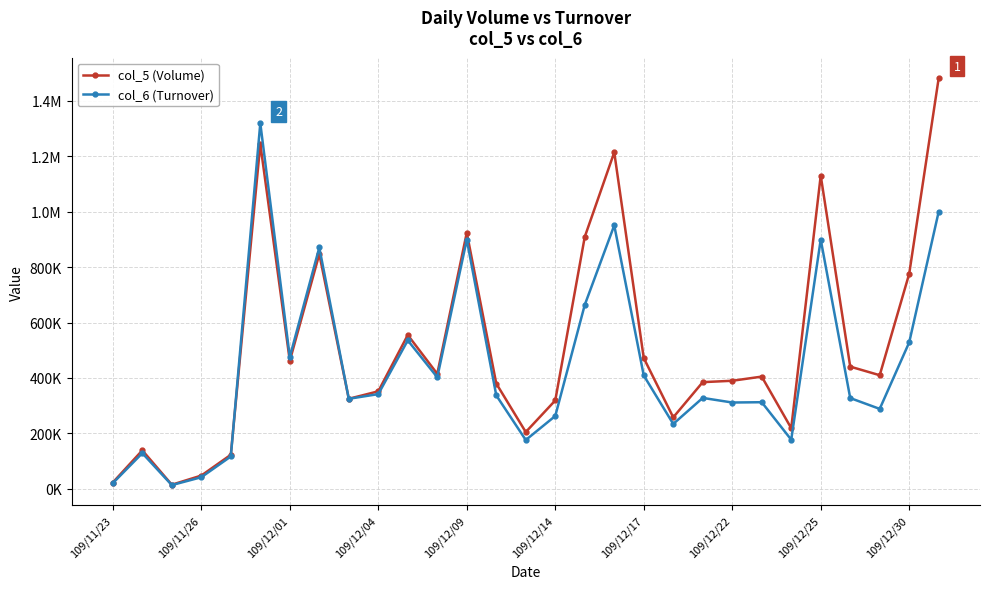

List the series in order of their overall mean, highest first.

col_5 (Volume), col_6 (Turnover)